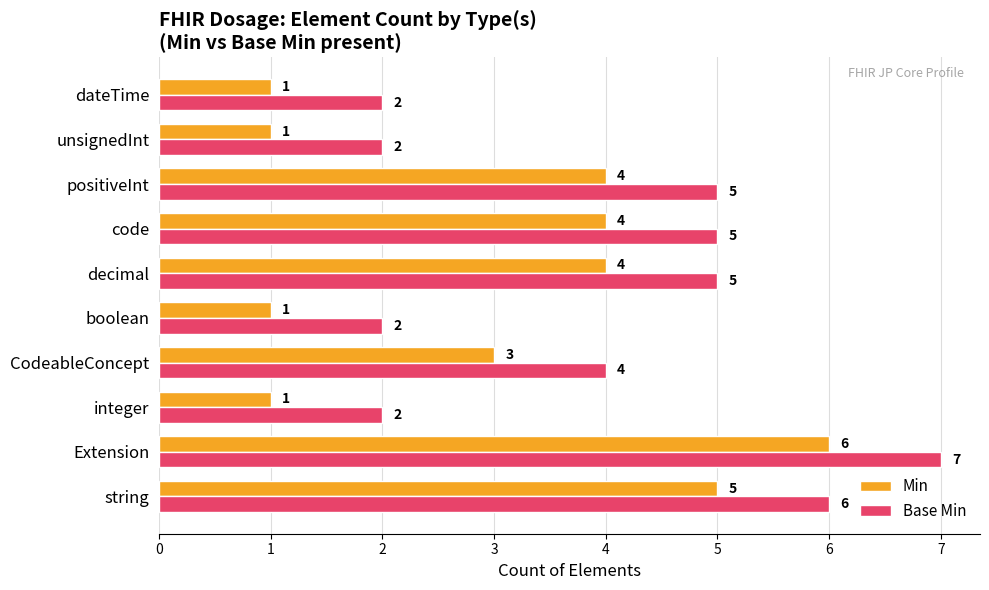

What is the sum of all Base Min values?

40